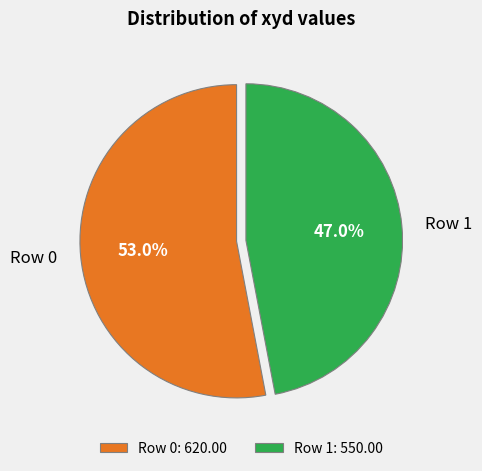

What is the largest slice in the pie chart?

Row 0